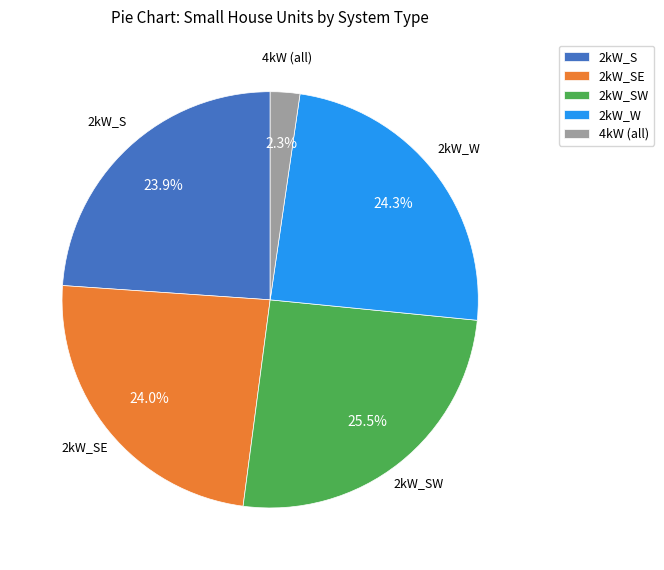

How many segments does this pie chart have?

5